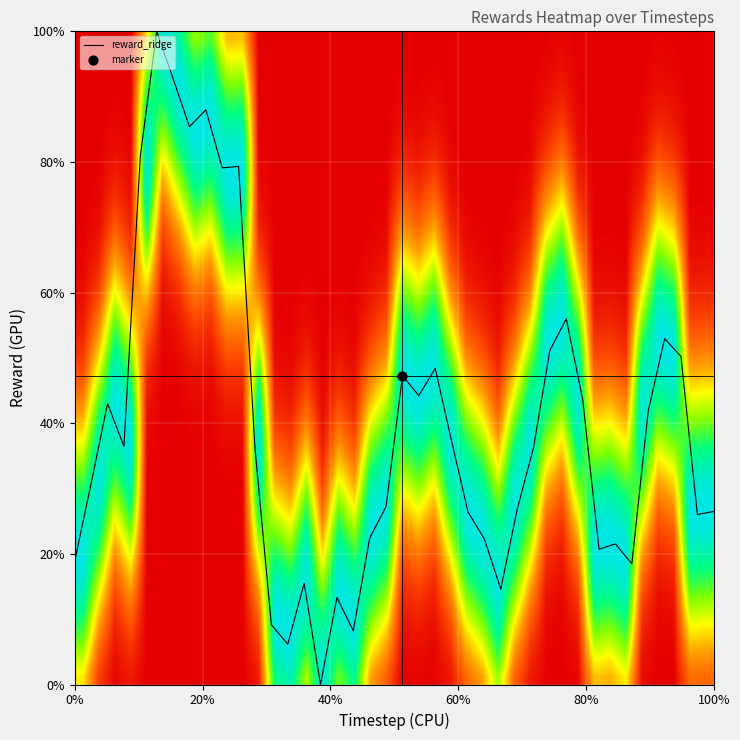

What is the ratio of the value at 31 to the value at 26?

3.0